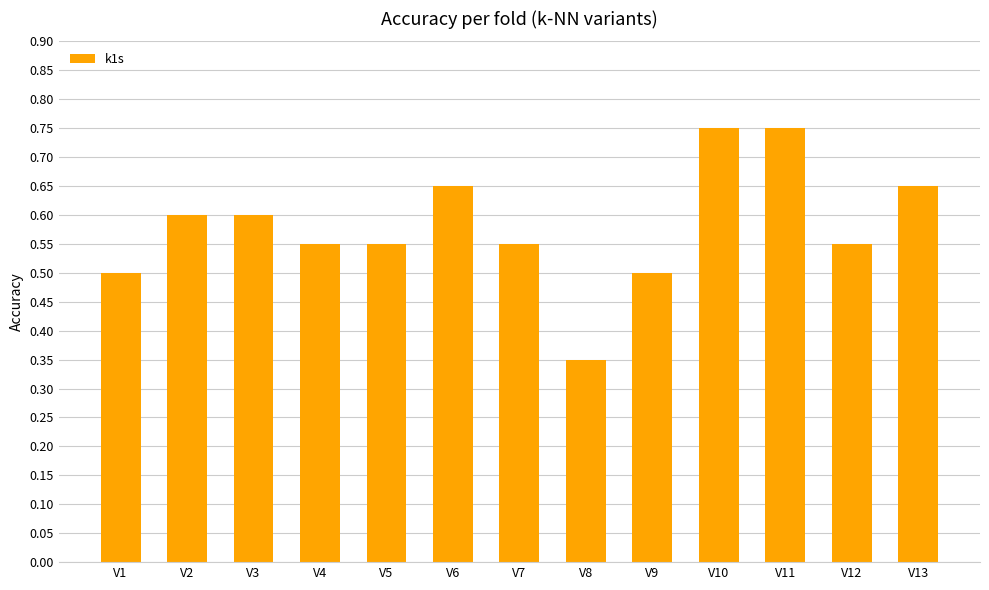

How many distinct data groups are displayed?

1